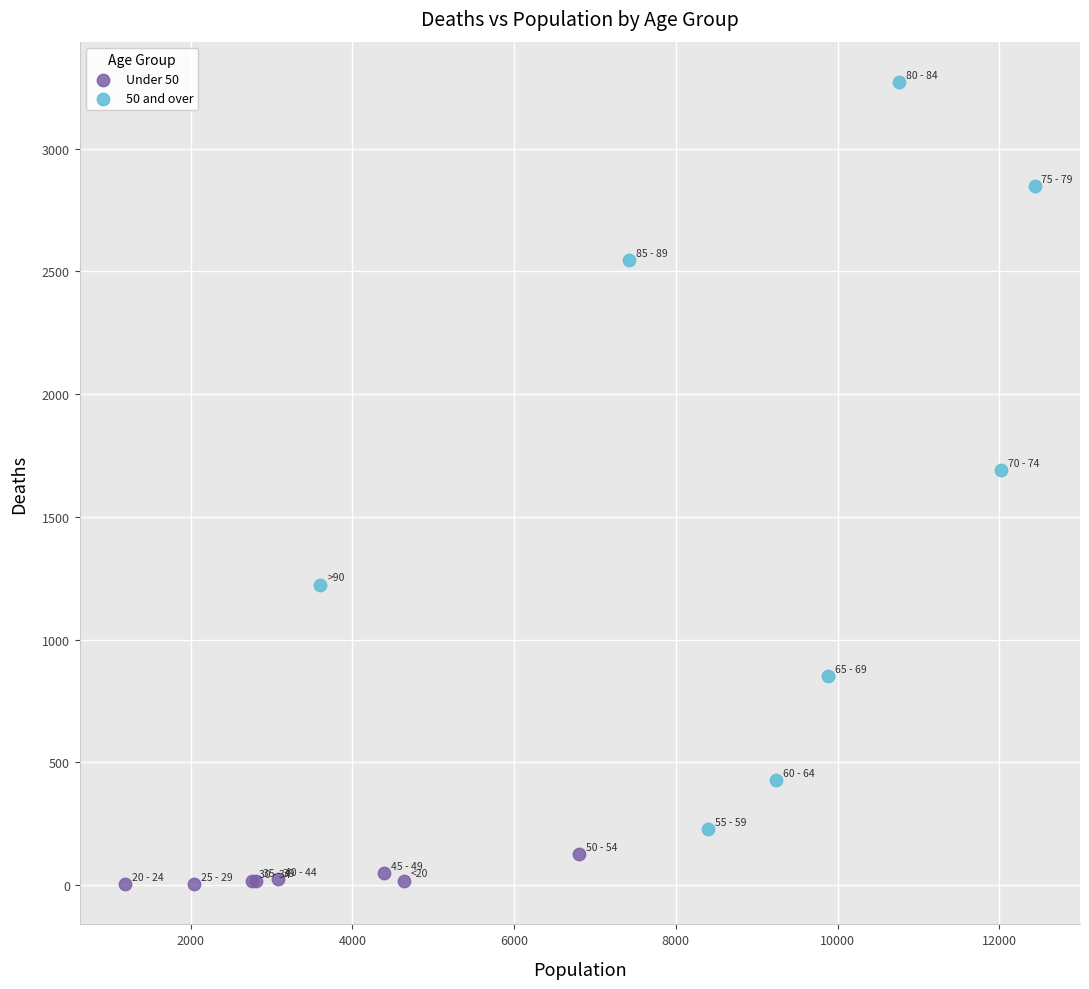

Which series contains the lowest Y value?

Under 50